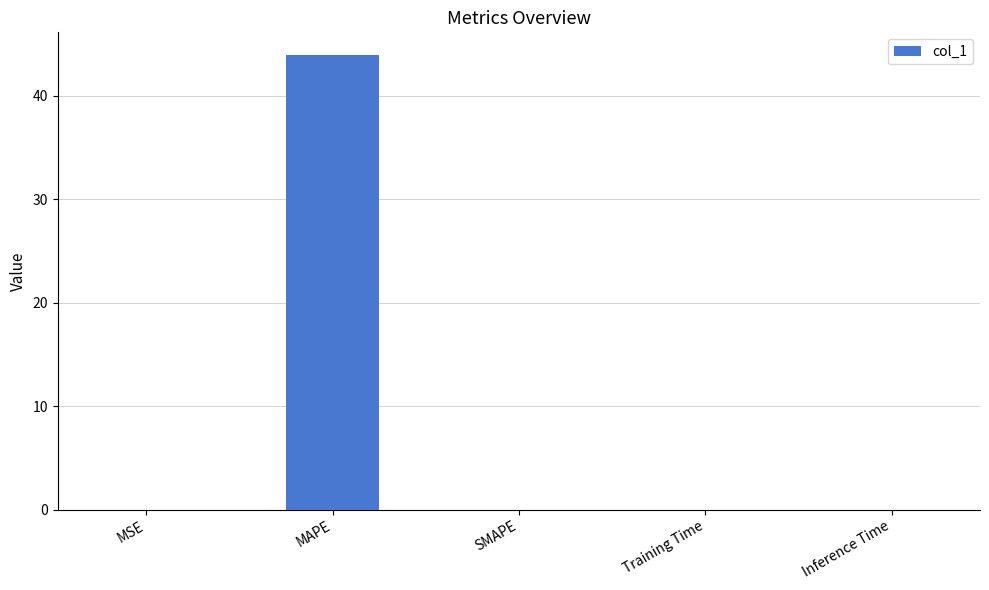

What is the maximum value shown in the chart?

43.9